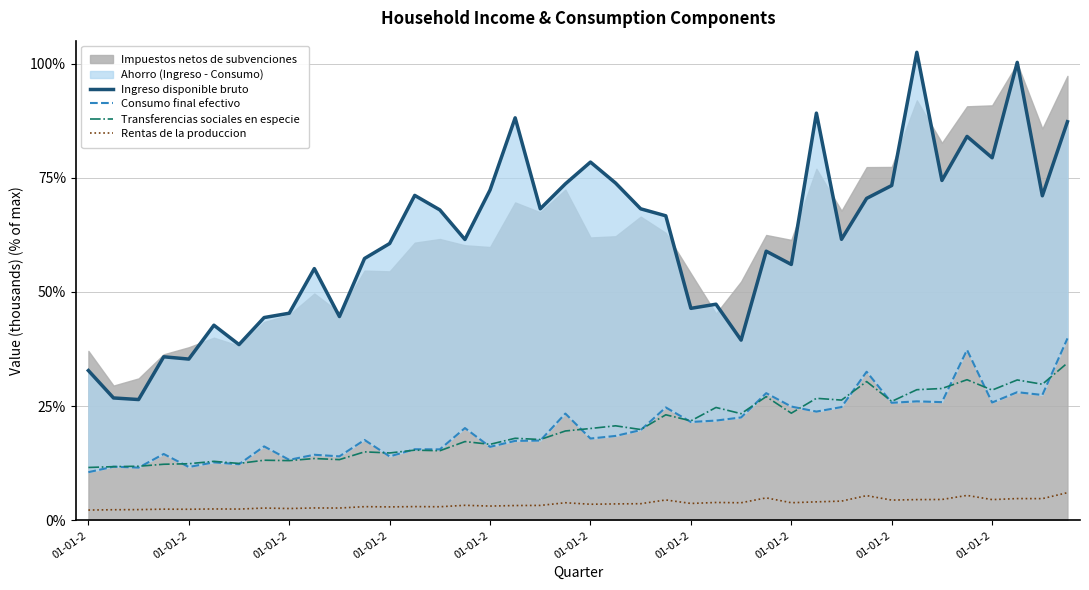

What is the difference between the second highest and minimum values in the Consumo final efectivo series?

26.8